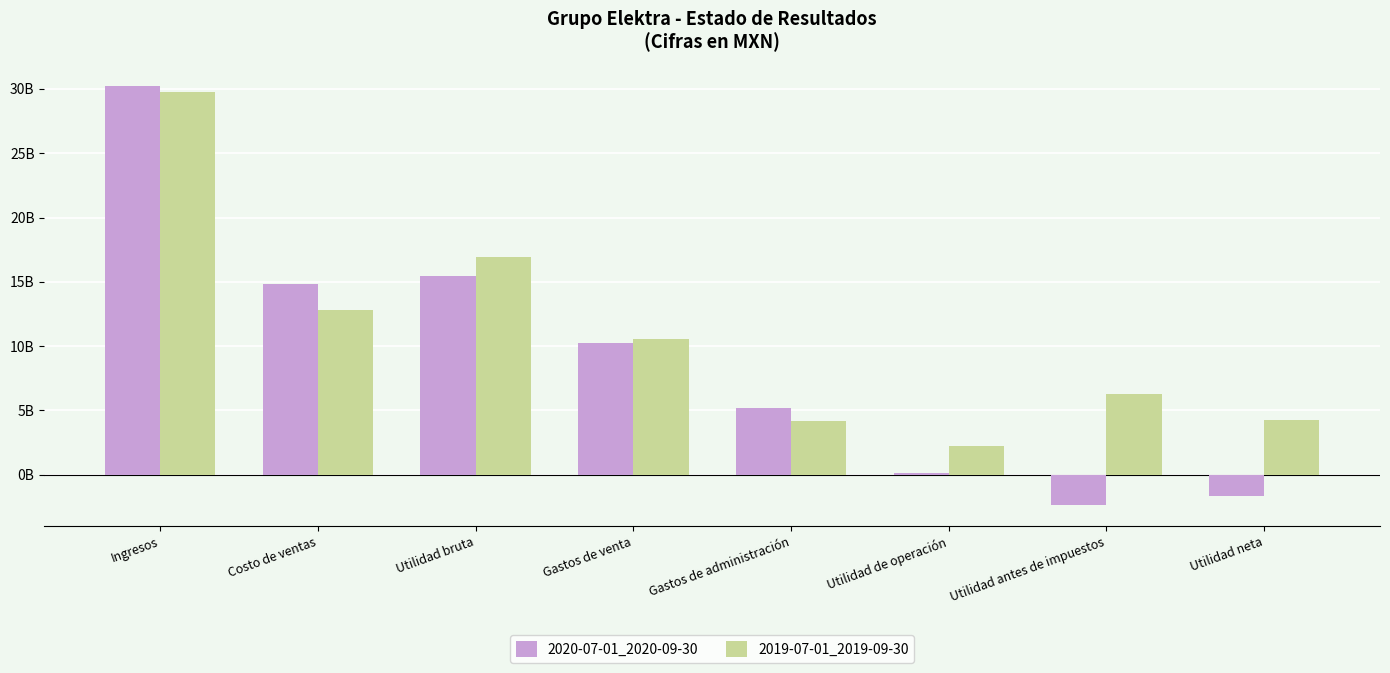

Does the chart contain any negative values?

Yes